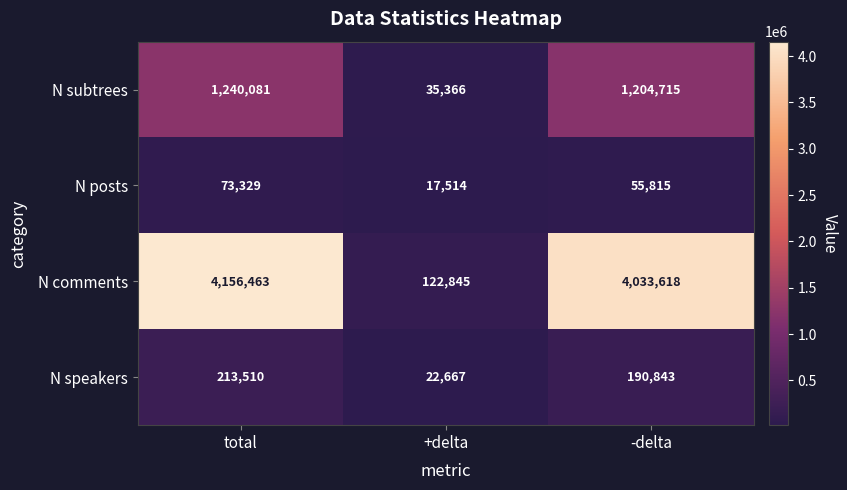

Which label corresponds to the largest value in the chart?

total